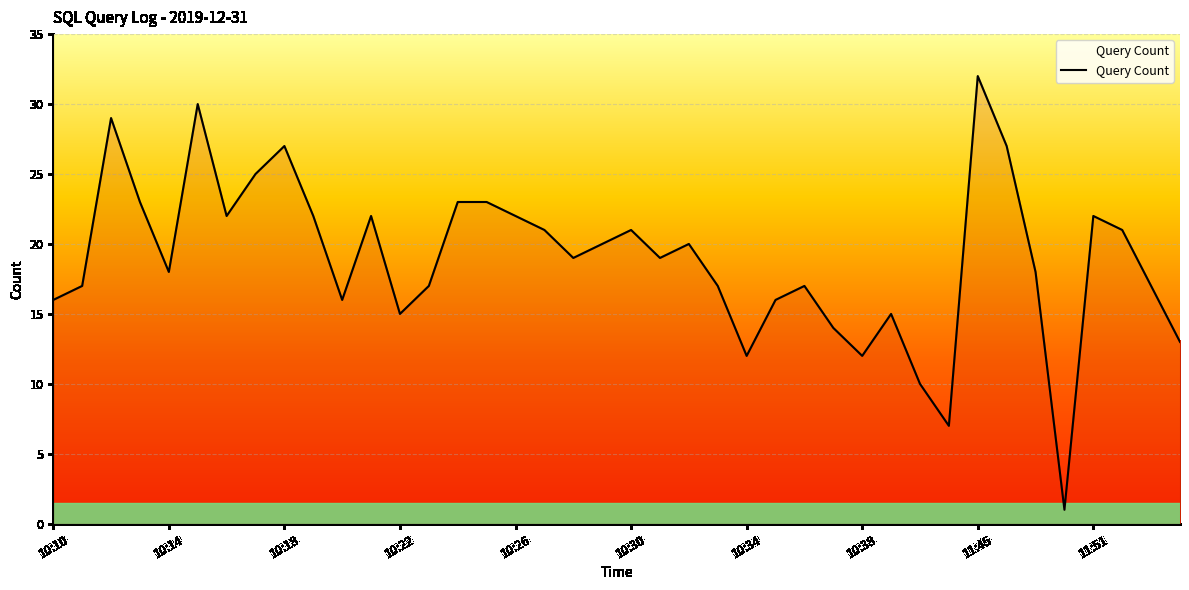

What is the difference between the maximum and minimum values?

31